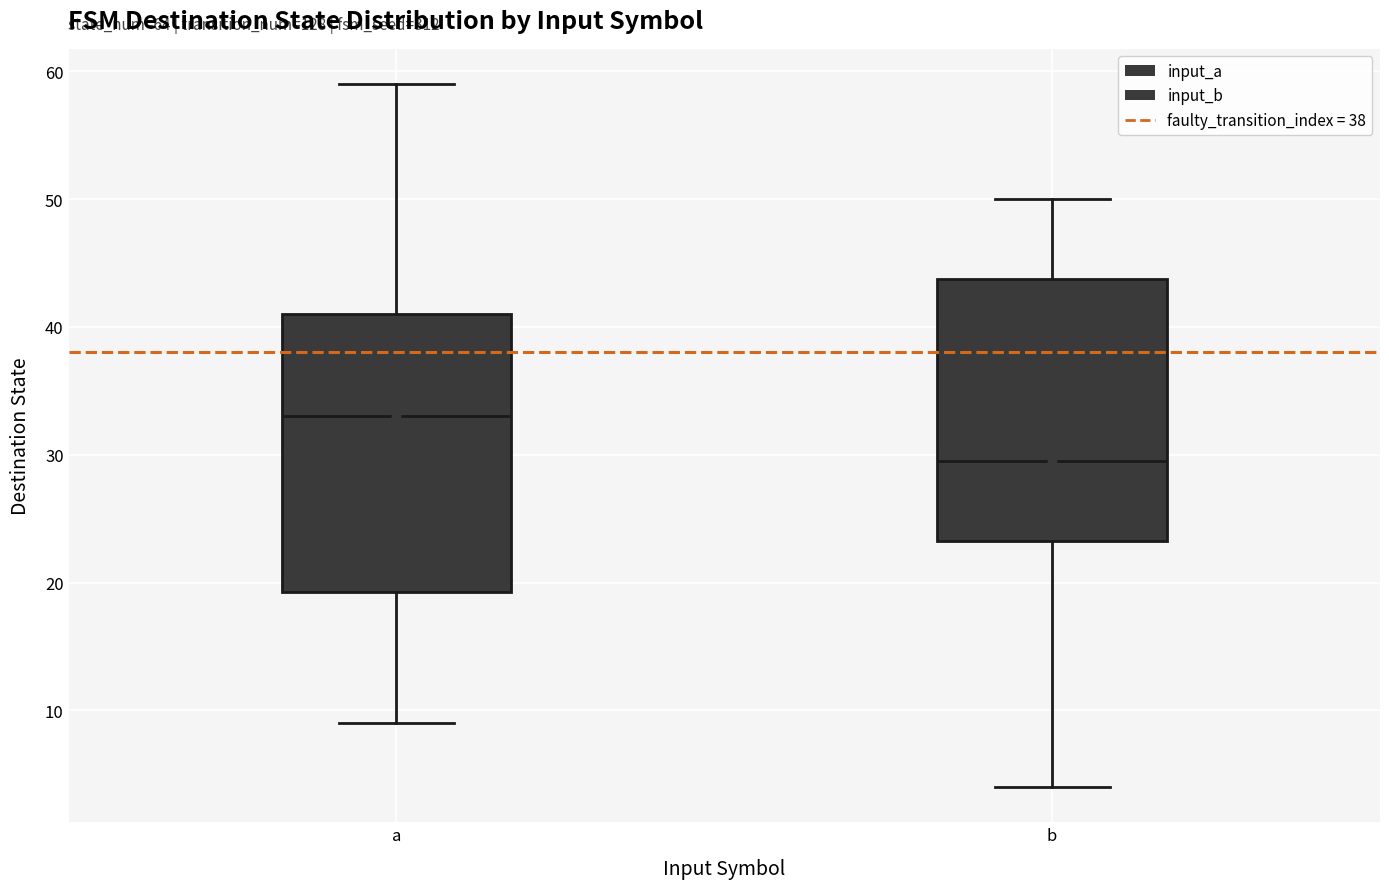

Where is the lower edge of the box for b on the y-axis? The values are not printed on the chart, so give them approximately, as read against the axis.

23